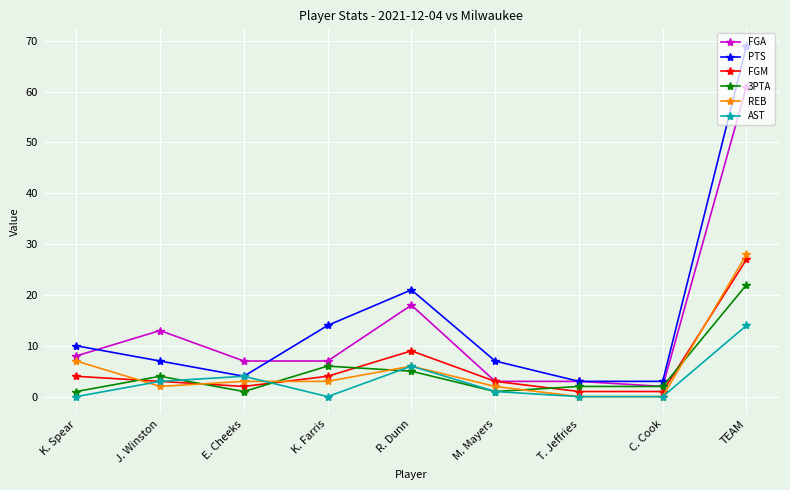

The REB series shows 0 at T. Jeffries. True or false?

True